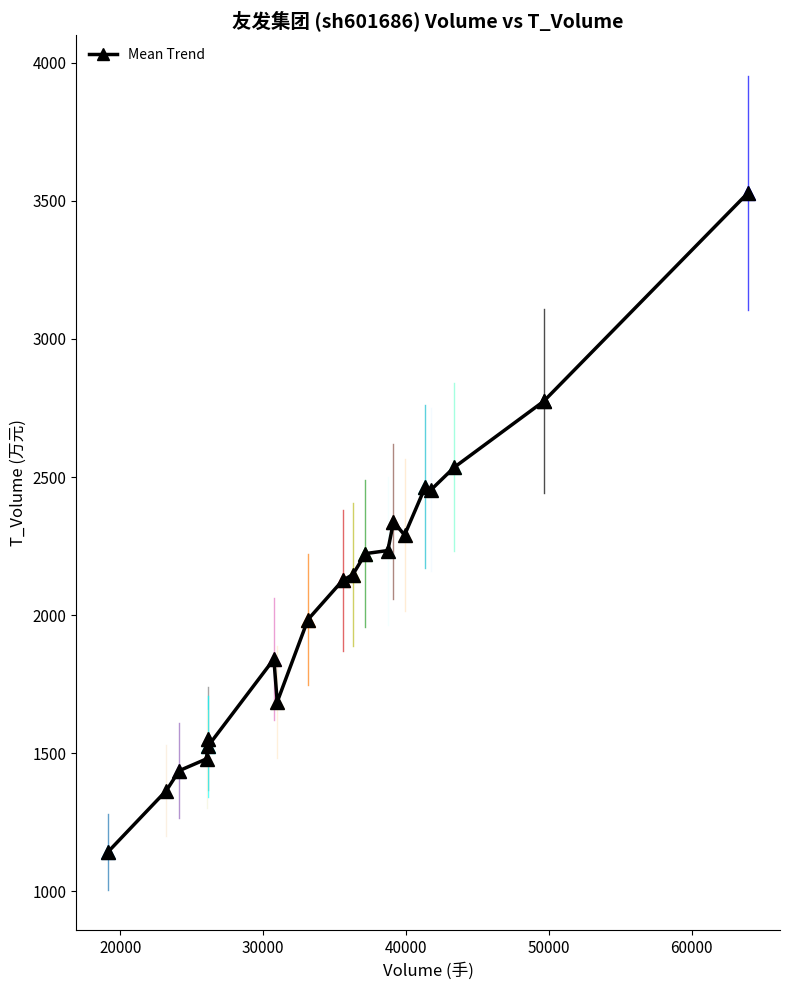

What is the minimum value shown in the chart?

1144